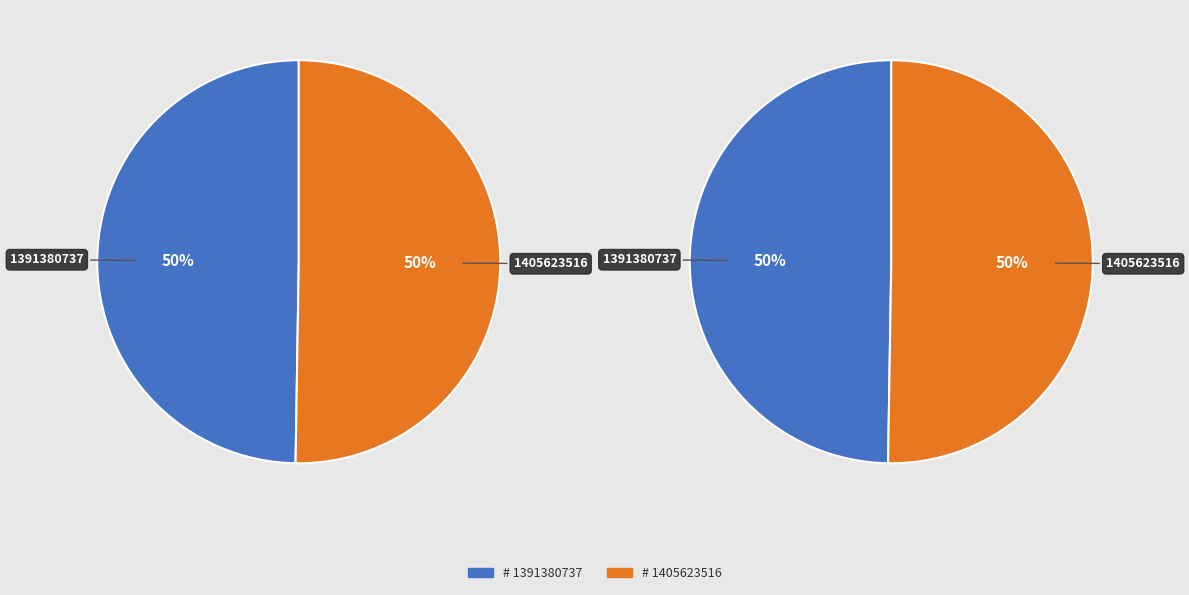

What is the change in value from 1391380737 to 1405623516?

+14242779